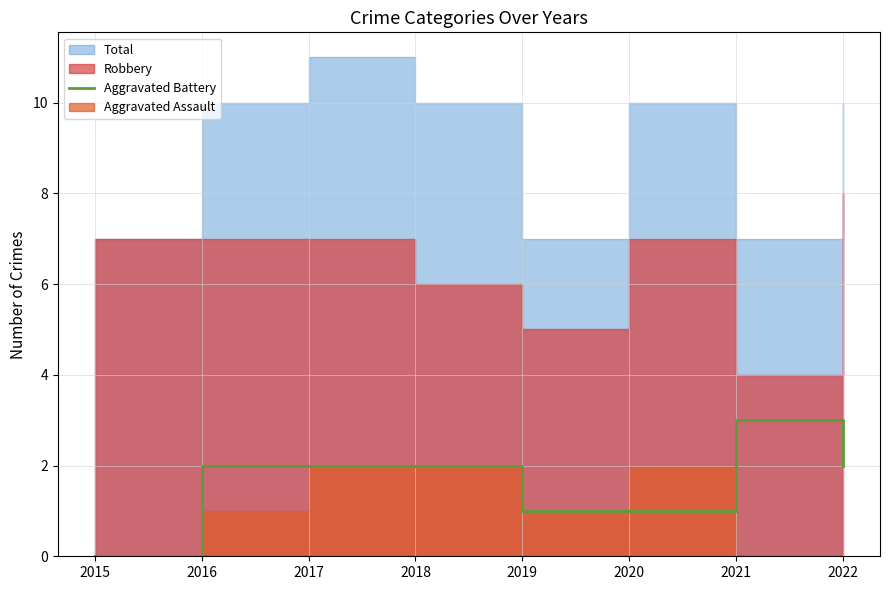

True or false: the data shows 0 at 2015.

True